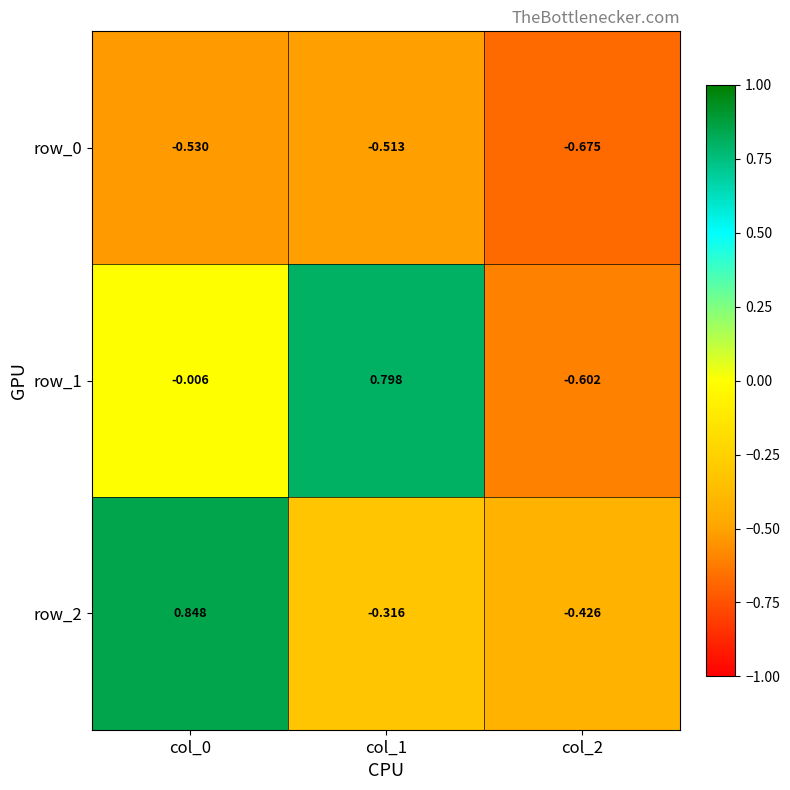

Is the value of row_1 at col_1 greater than the value of row_0 at col_1?

Yes